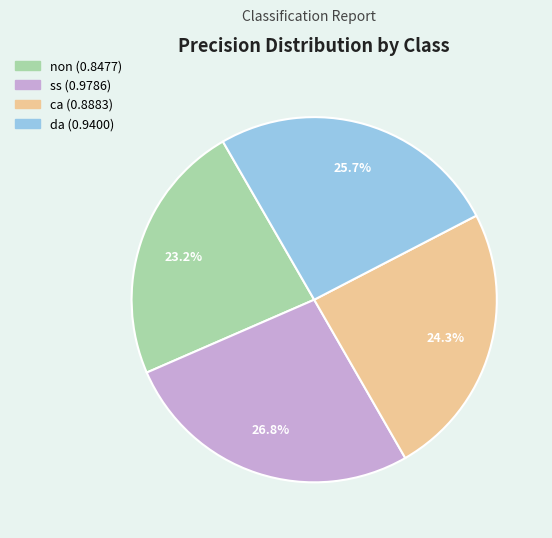

What percentage is the da slice, to the nearest percent?

26%